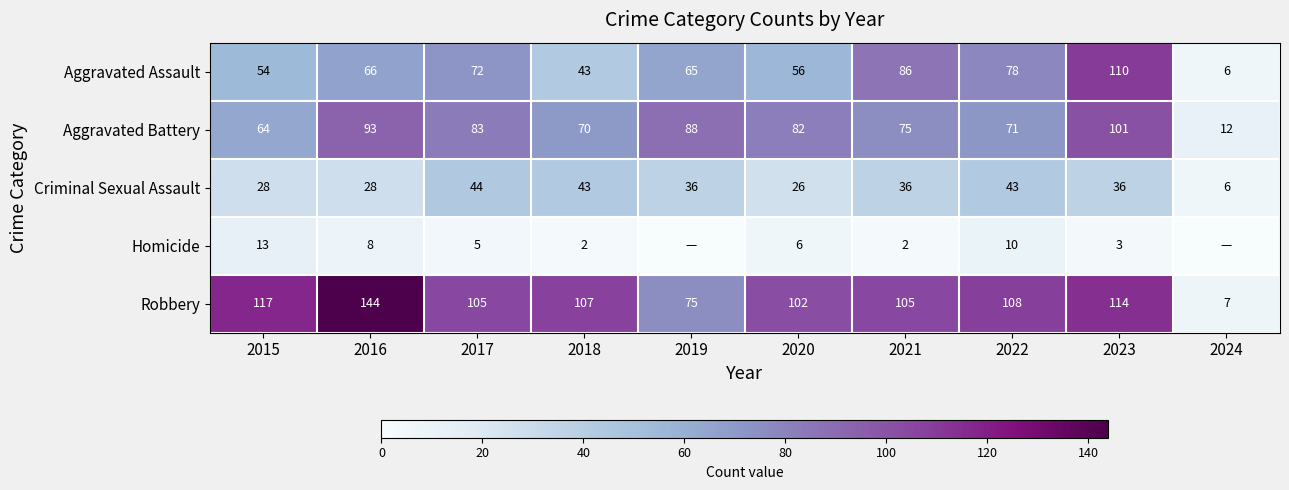

What is the difference between the maximum and minimum values in the Criminal Sexual Assault series?

38